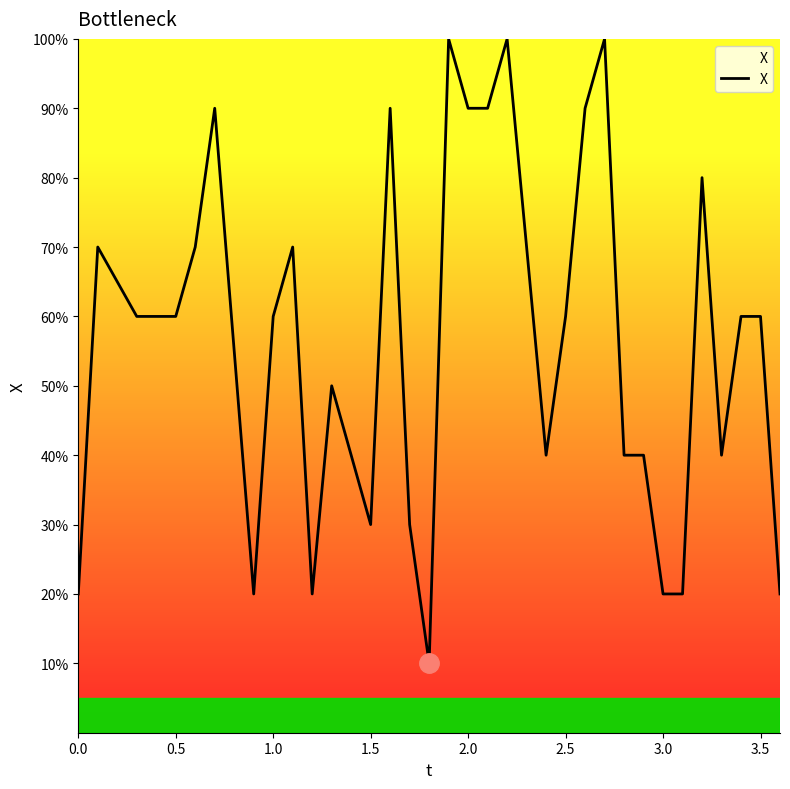

Does the chart display data point markers on the line(s)?

No